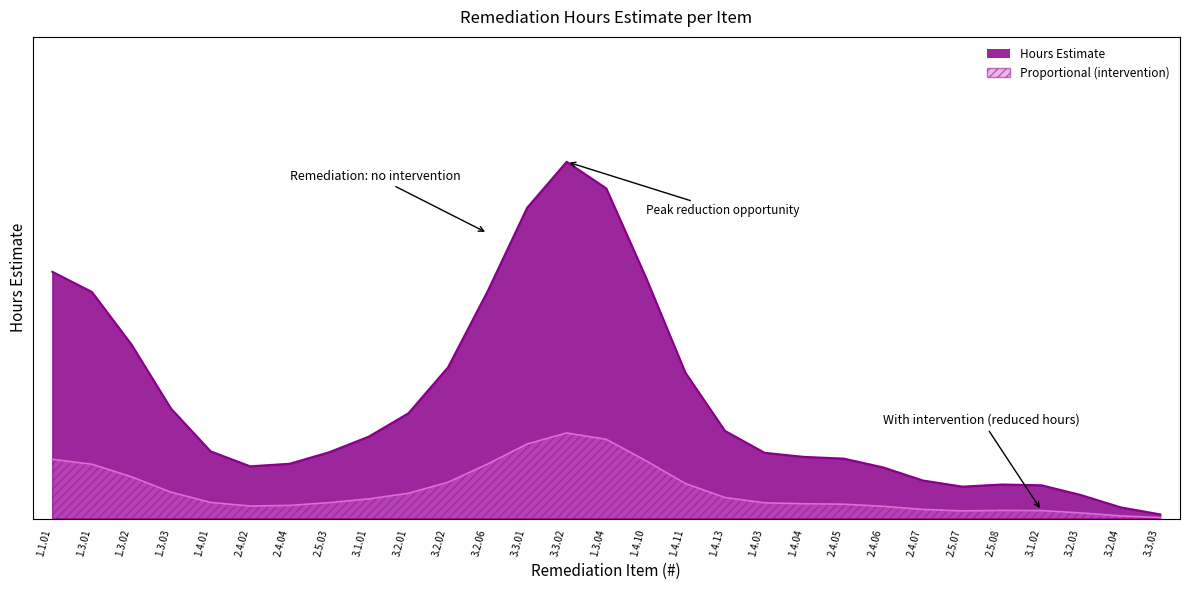

What is the sum of all Hours Estimate values?

19.8